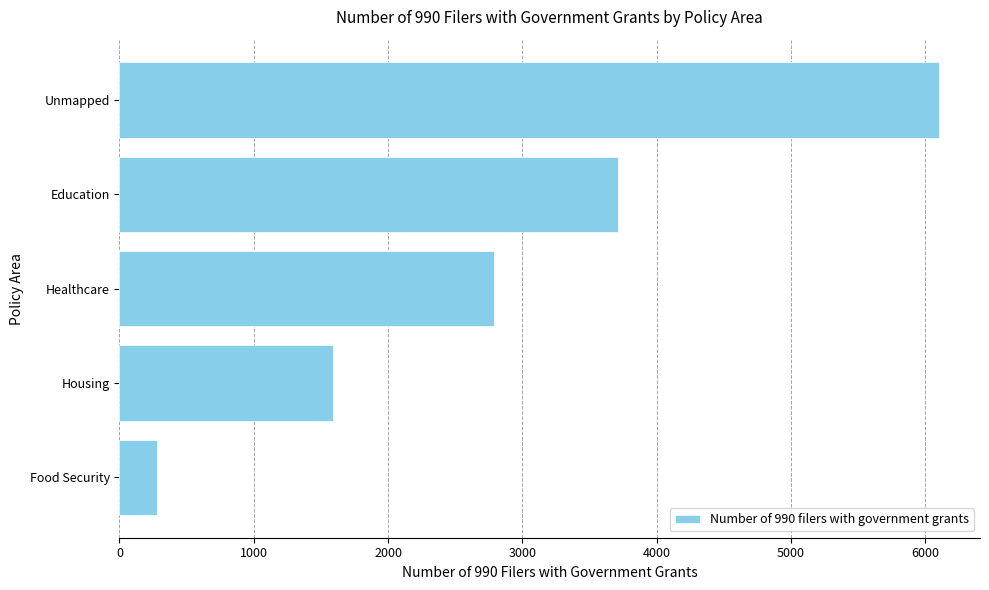

Count the values in the range 1589 to 3712.

3